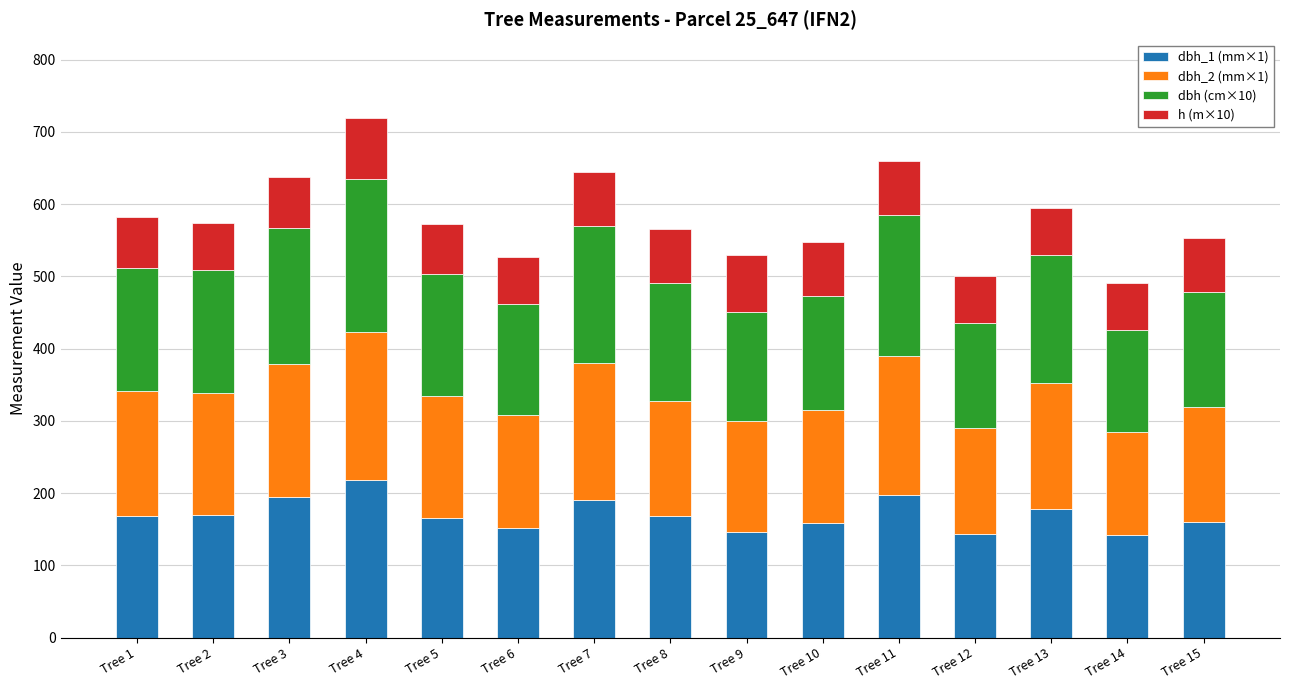

What is the total value across all series at Tree 4?

719.5